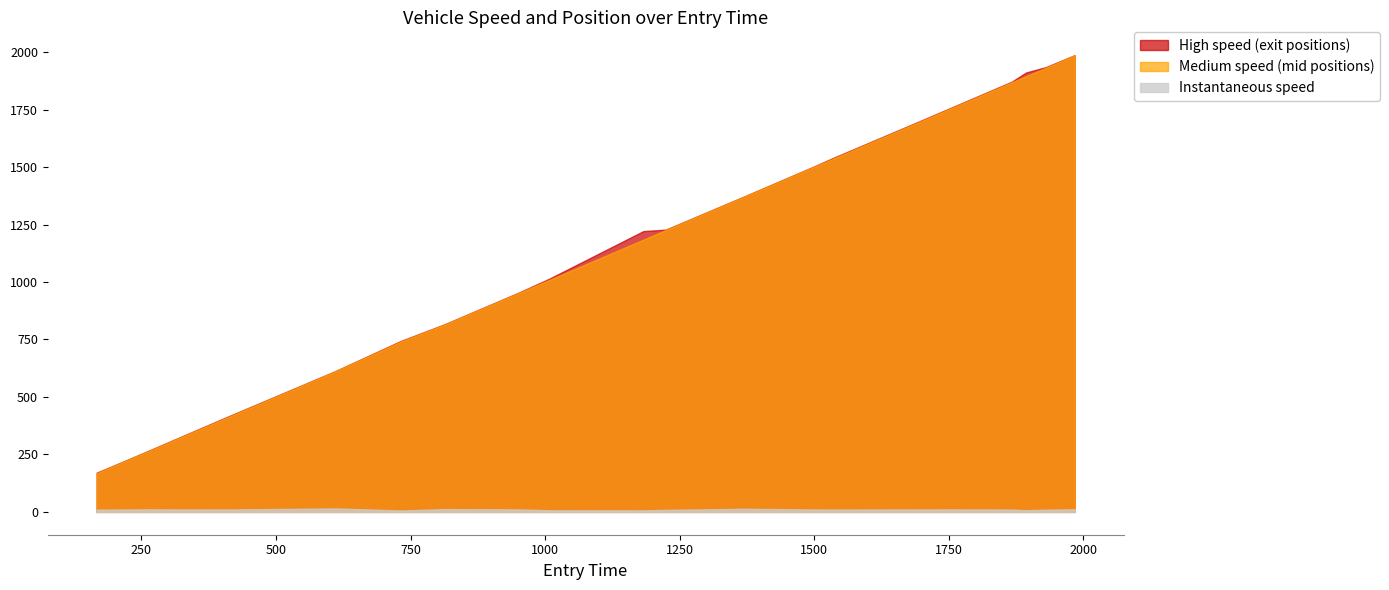

What is the difference between the maximum and second lowest values in the instspeed series?

8.4